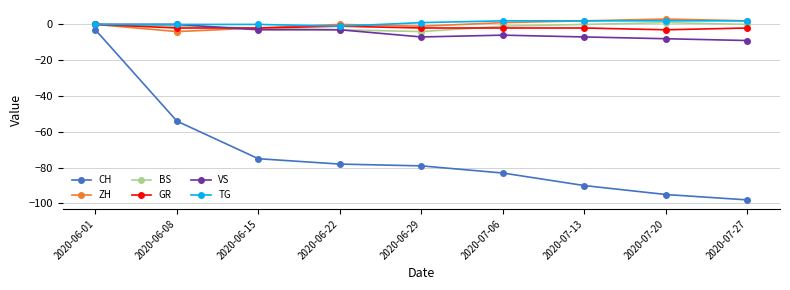

Which series changed the most between 2020-06-22 and 2020-06-29?

VS